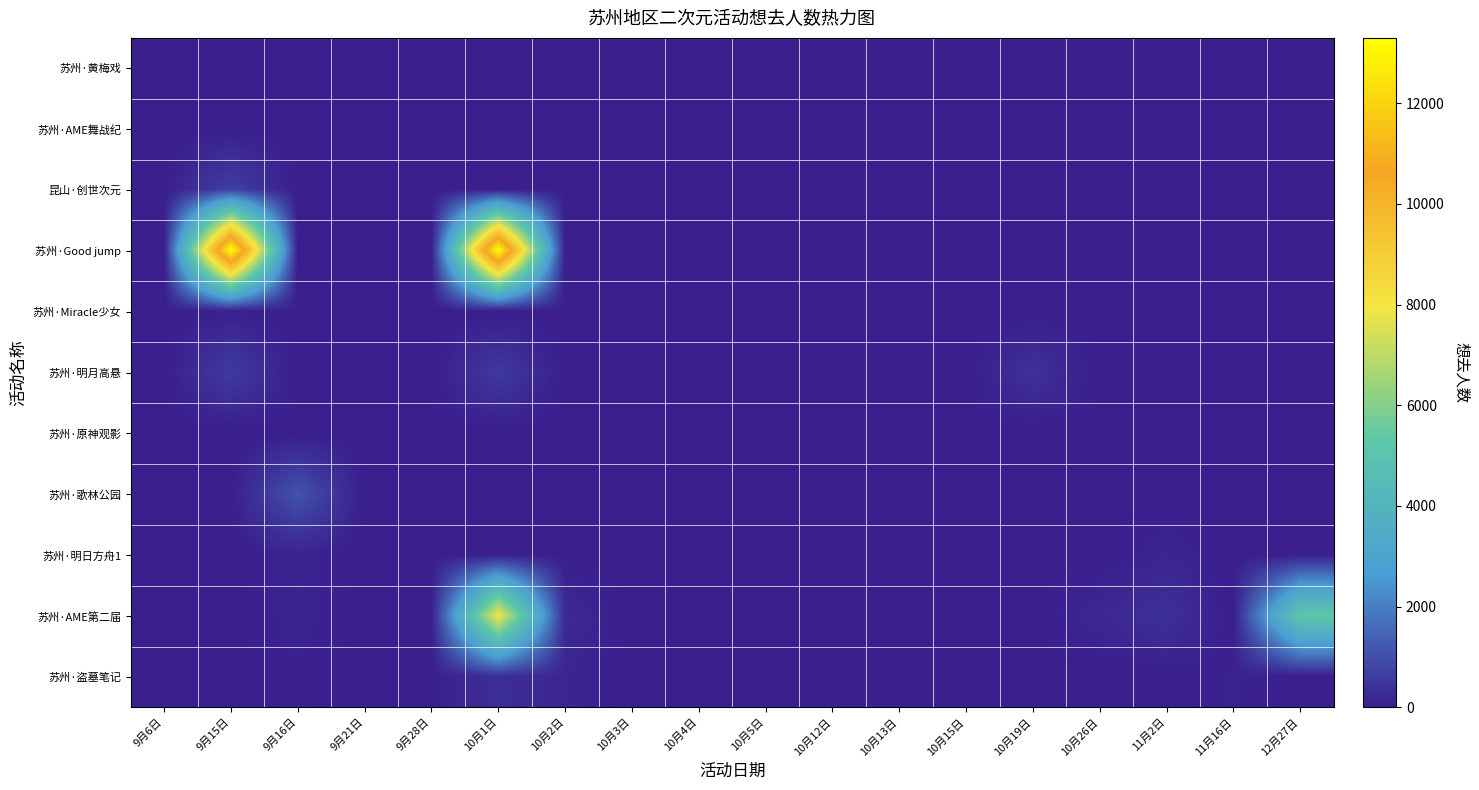

Between 9月15日 and 10月3日, which is larger?

9月15日